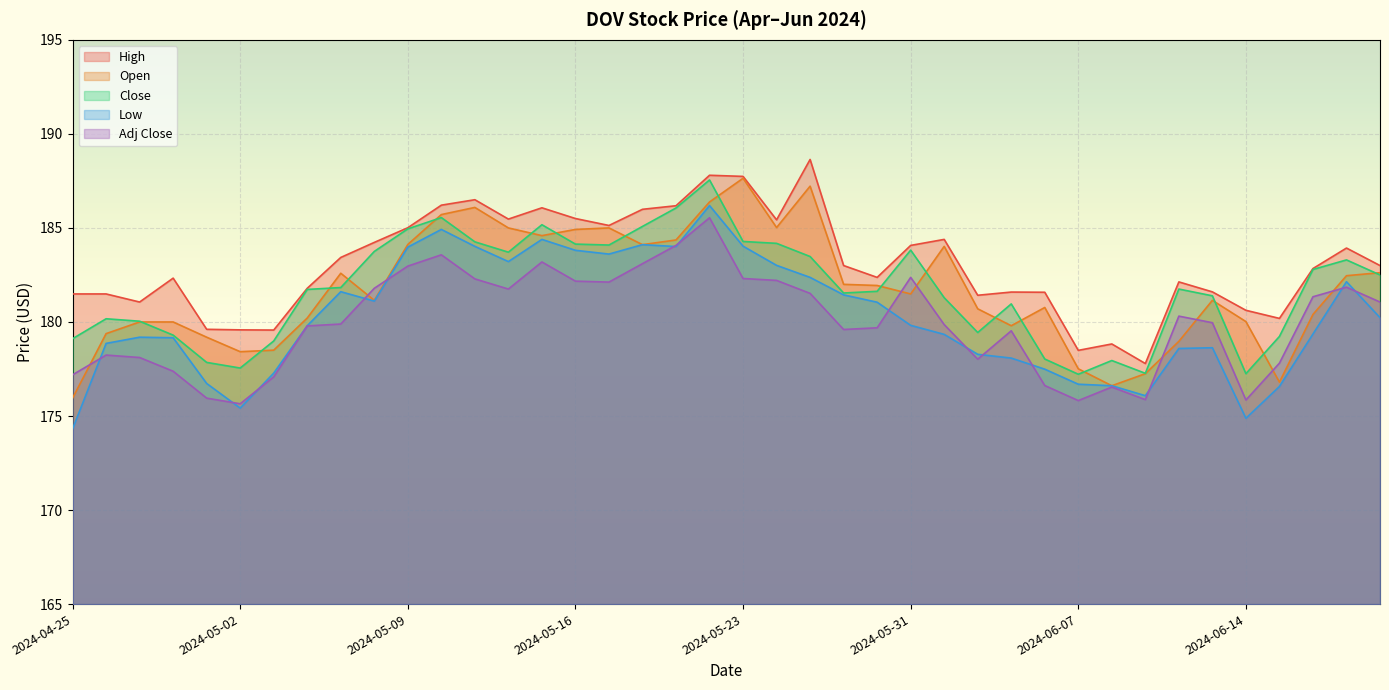

What is the sum of all Adj Close values?

7200.0